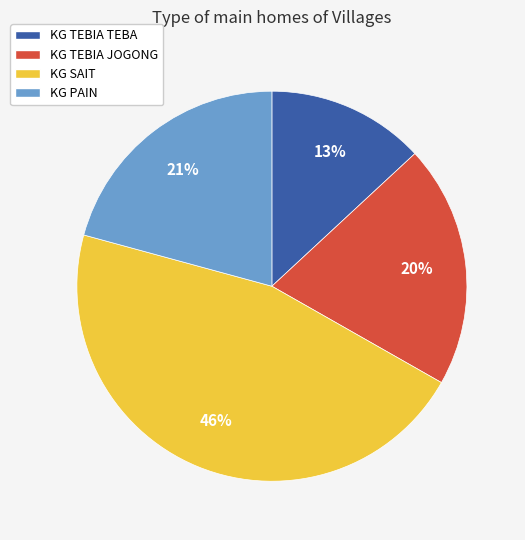

Count the number of slices in the pie.

4